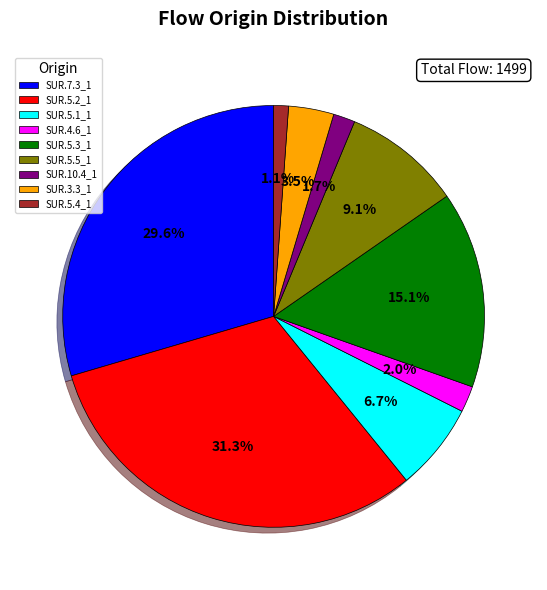

Combined, what portion of the pie is SUR.10.4_1 and SUR.4.6_1?

3.7%